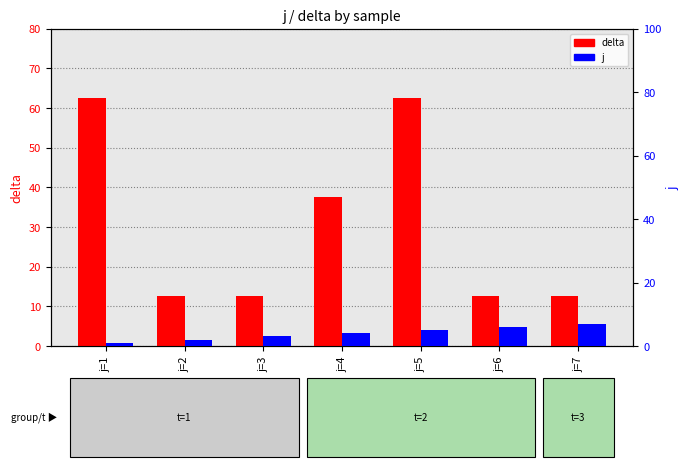

Rank the categories by j value from lowest to highest.

j=1, j=2, j=3, j=4, j=5, j=6, j=7